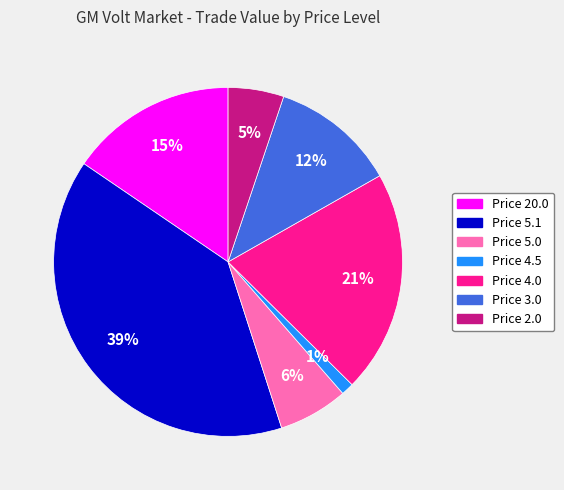

Combined, do Price 3.0 and Price 20.0 account for over 50%?

No